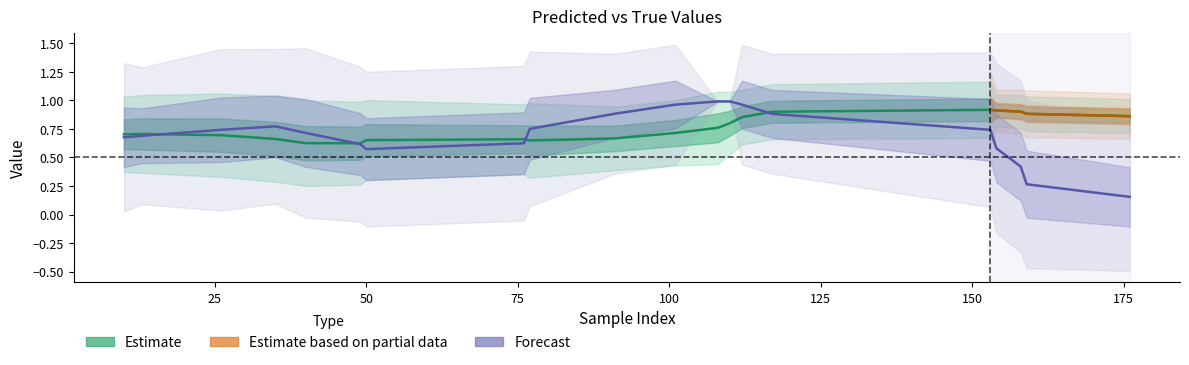

What is the difference between the second highest and minimum values in the y_true series?

1.0